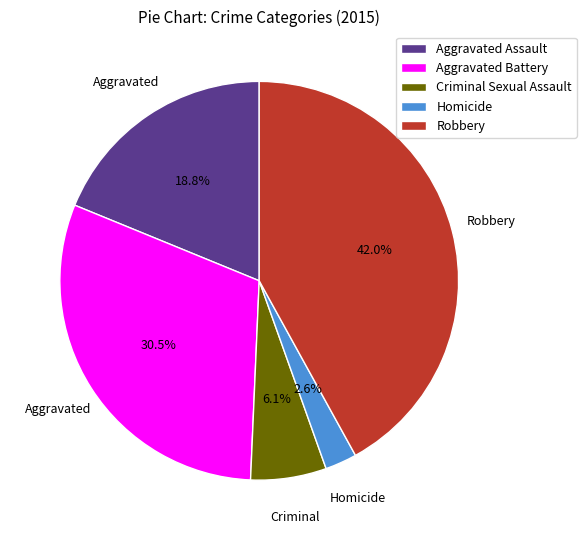

To the nearest percent, what portion does Aggravated Assault represent?

19%